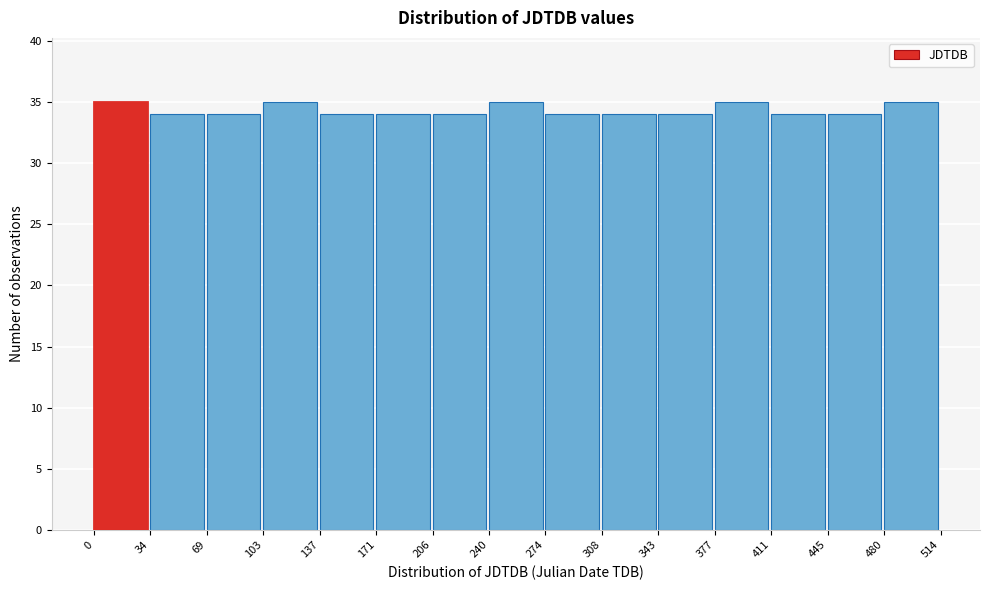

Reading left to right, list all the values displayed in this chart.

35	34	34	35	34	34	34	35	34	34	34	35	34	34	35